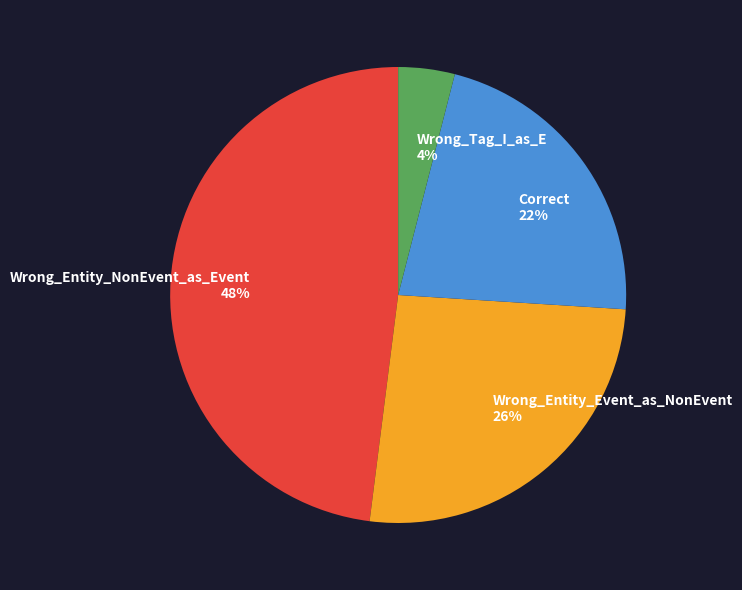

What is the ratio of the value at Wrong_Tag_I_as_E to the value at Wrong_Entity_NonEvent_as_Event?

0.1